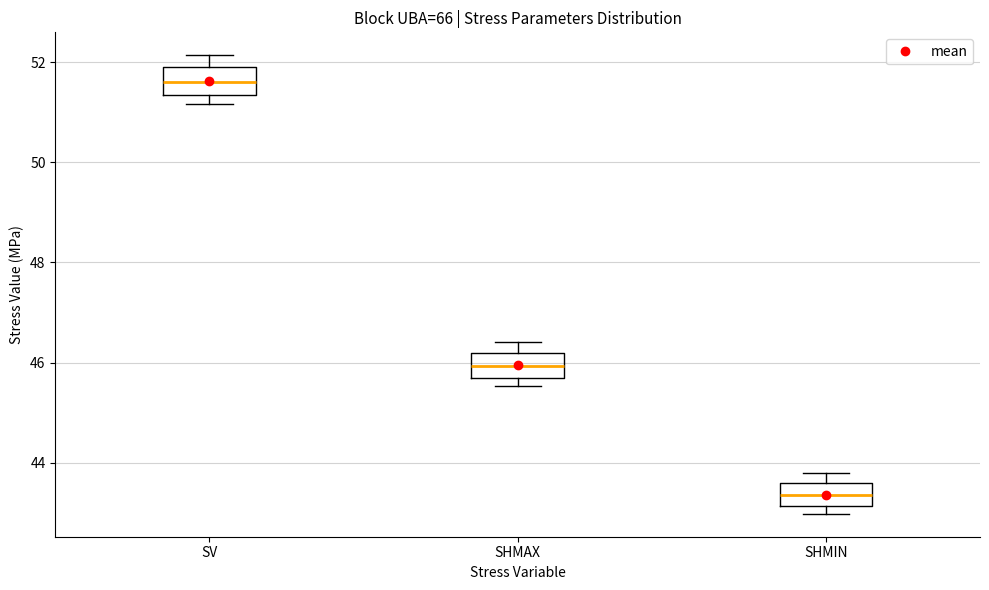

Where does the median line of the box for SV sit on the y-axis? The values are not printed on the chart, so give them approximately, as read against the axis.

51.6